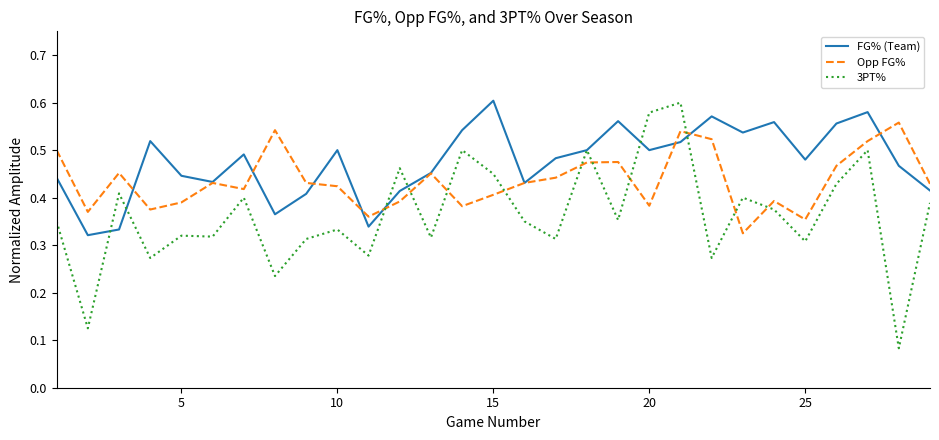

Which series has the largest total across all categories?

FG% (Team)